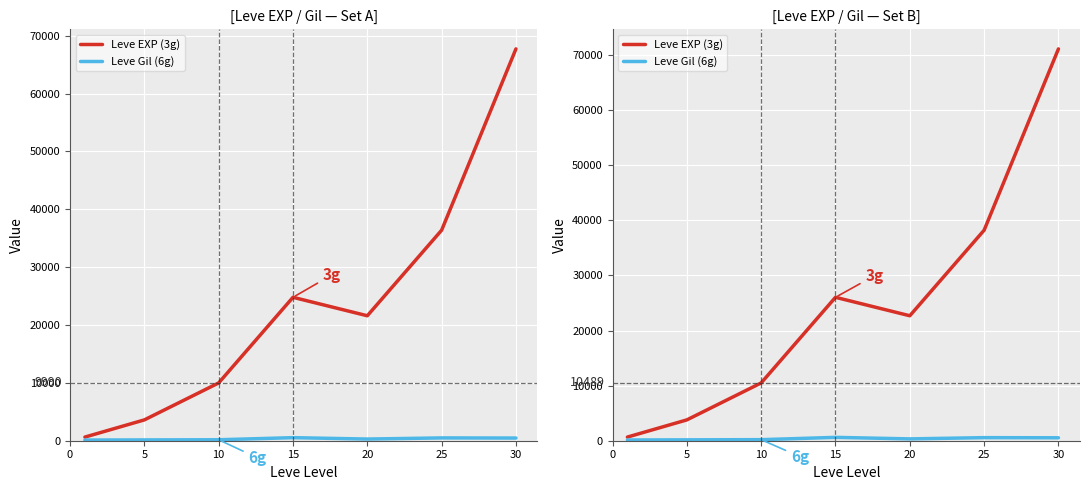

How many lines are shown in the chart?

2